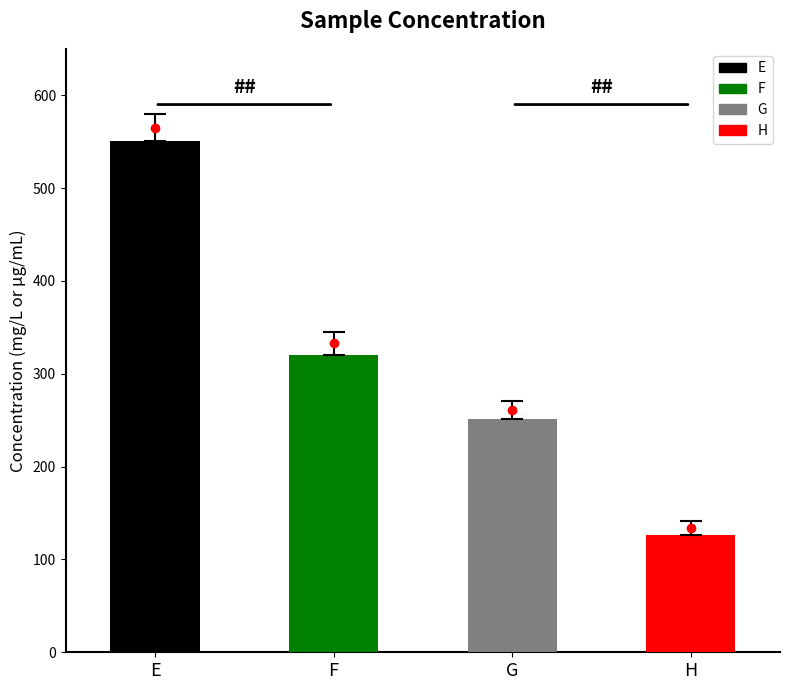

The value at E is 284.3. True or false?

False